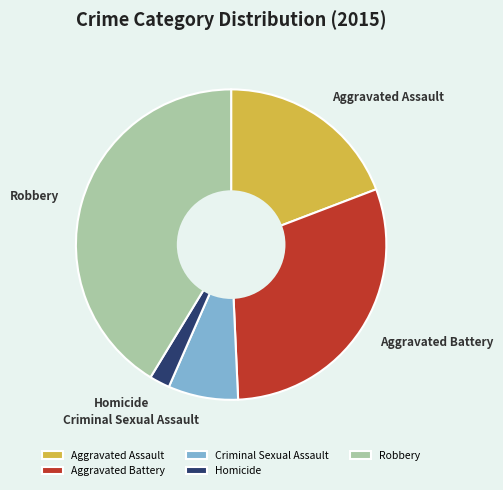

Is Criminal Sexual Assault the majority of the pie?

No